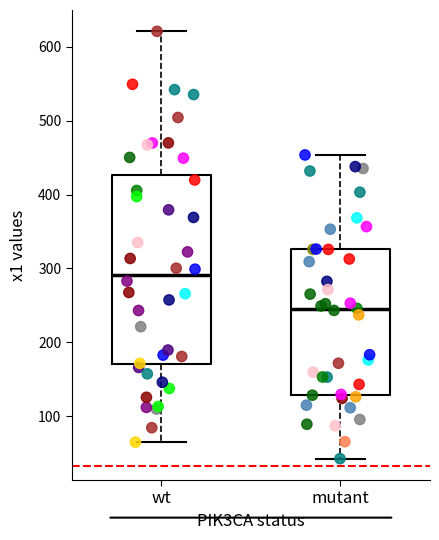

Reading left to right, transcribe this box plot: for each box, give where its median line is, the range the box spans, and where its two whiskers end, as read against the y-axis. The values are not printed on the chart, so give them approximately, as read against the axis.

wt: median 290, box 170 to 430, whiskers 60 to 620
mutant: median 240, box 130 to 330, whiskers 40 to 450